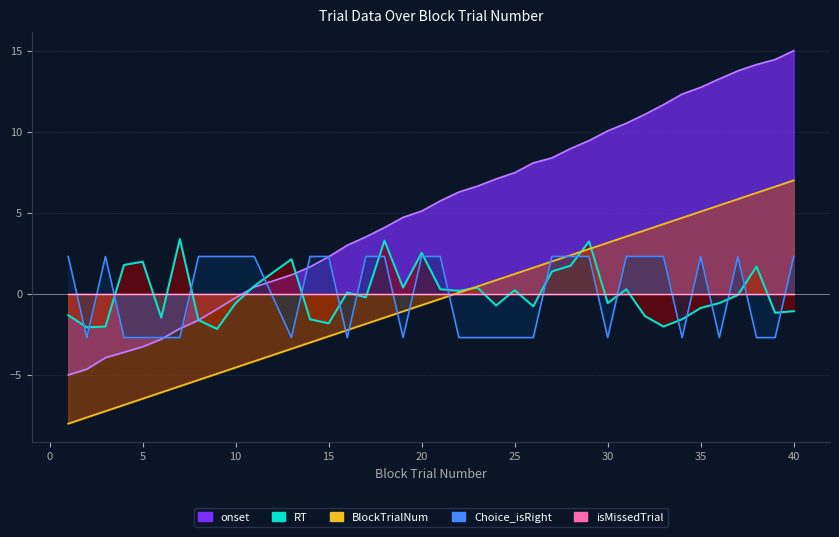

The RT series shows -1.4 at 9. True or false?

False